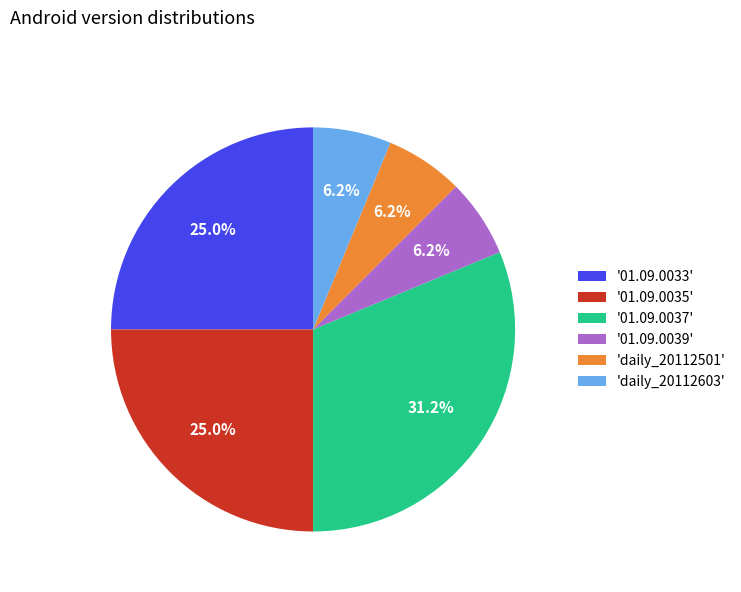

Approximately how many times larger is the value at 'daily_20112603' compared to '01.09.0039'?

1.0